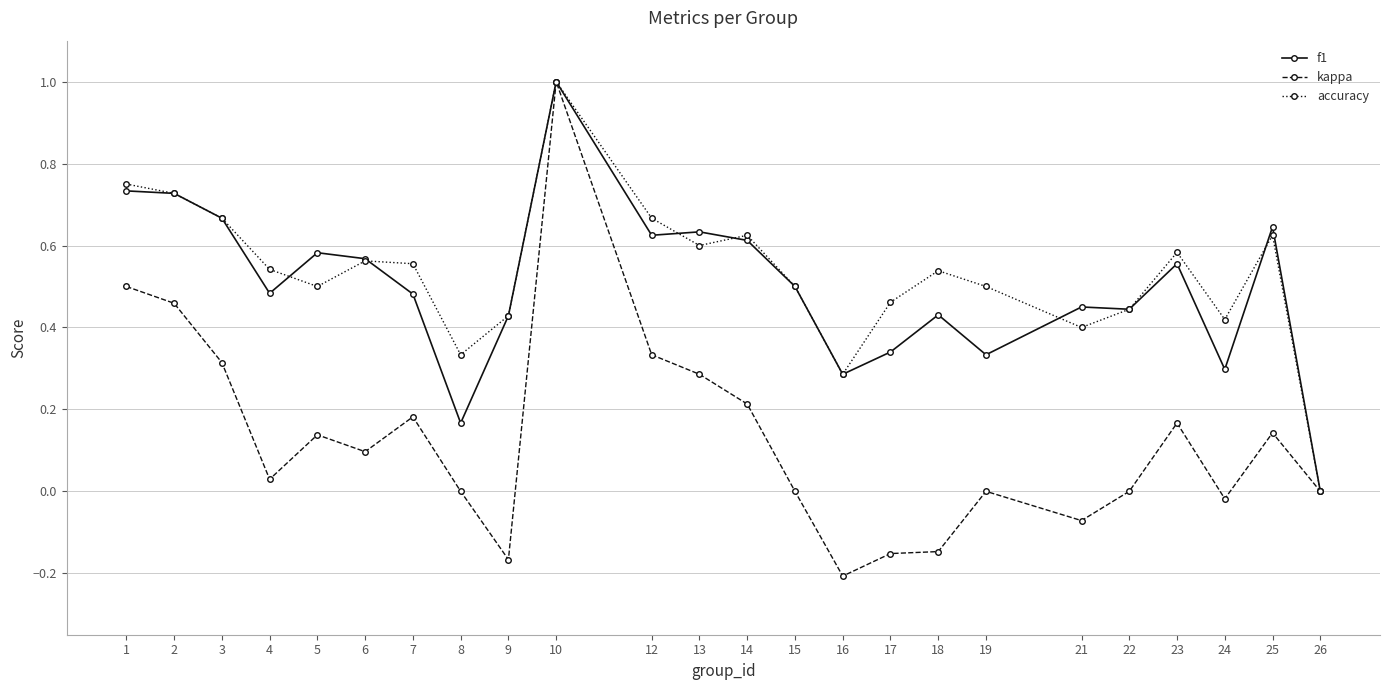

Which series has the widest spread of values?

kappa